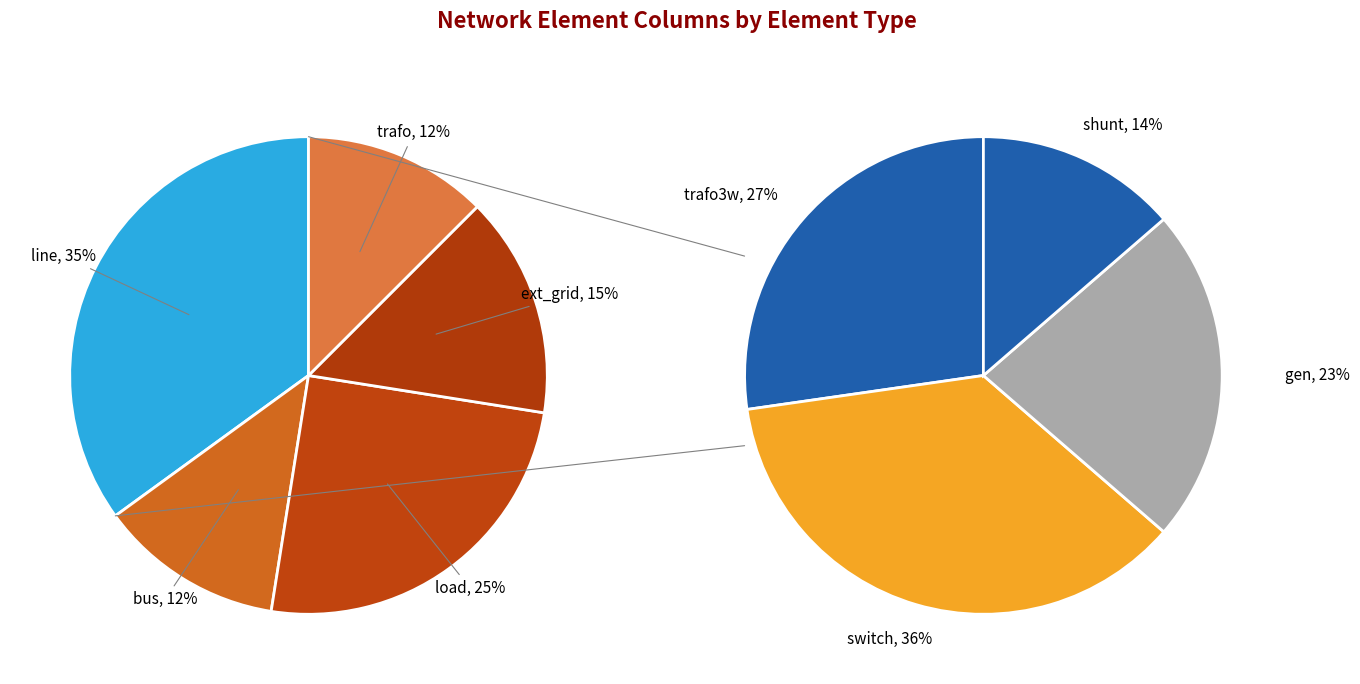

Approximately how many times larger is the value at bus compared to other?

0.2